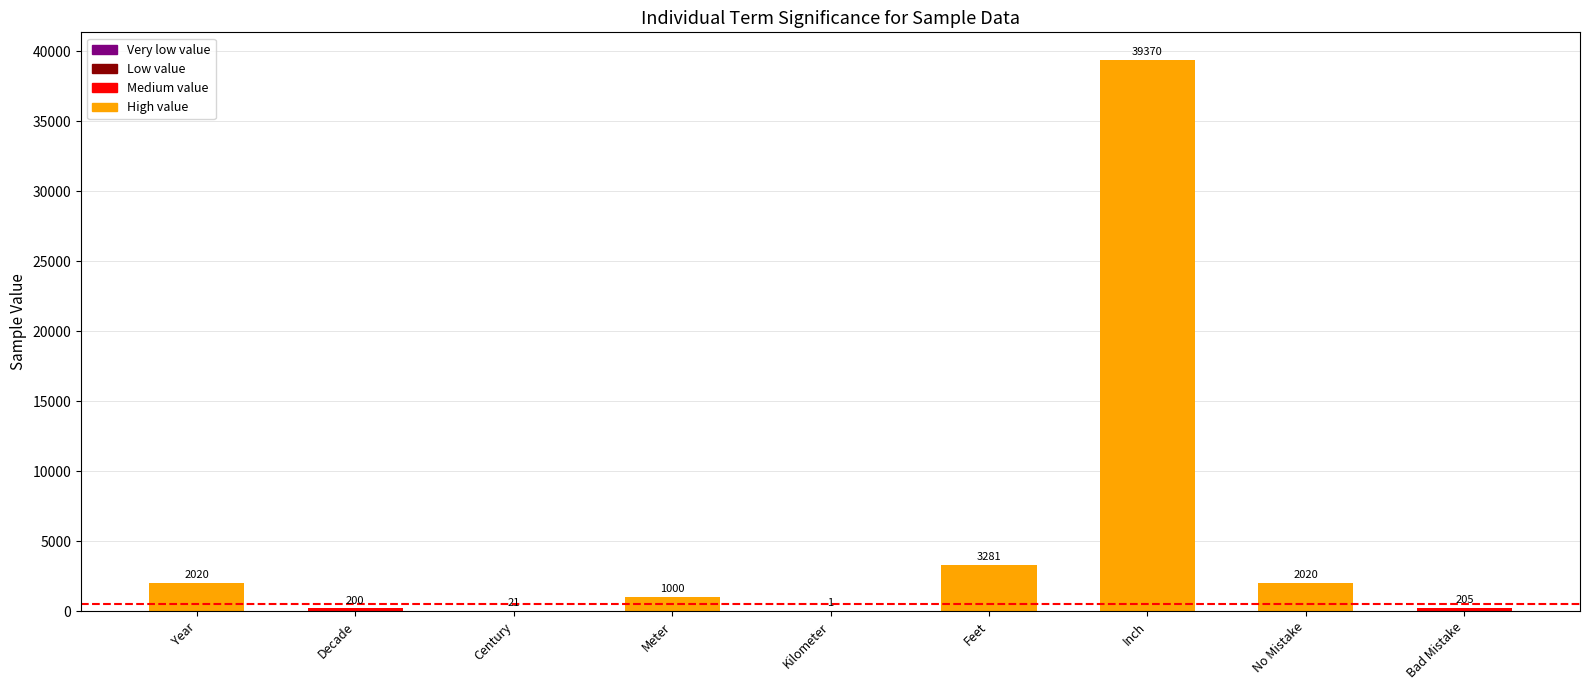

How many categories are shown in the chart?

9